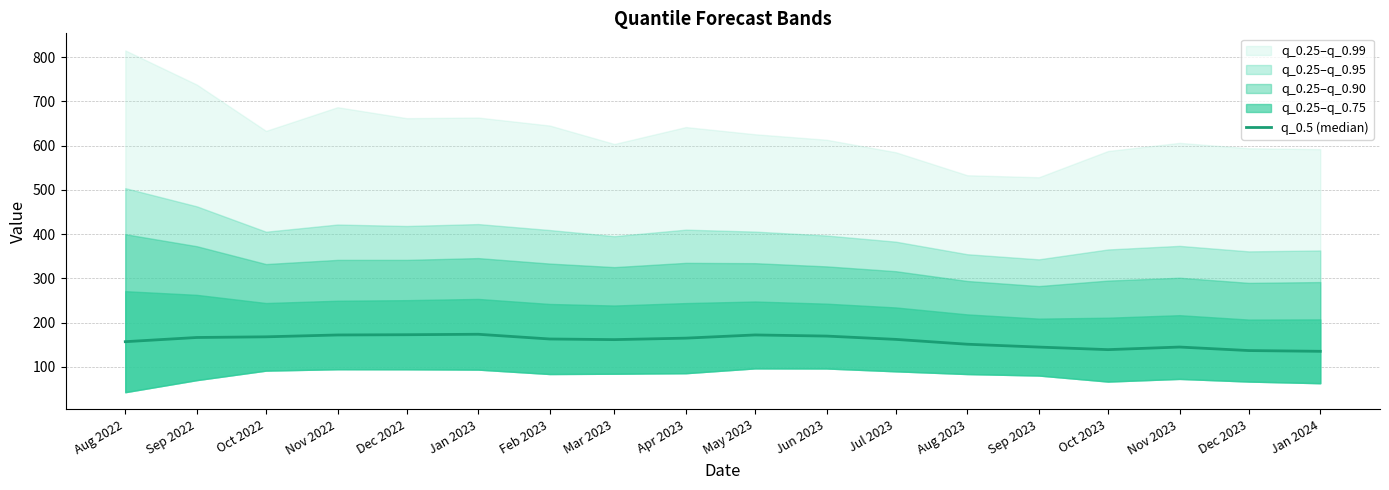

At which label does the data first exceed 163?

Sep 2022